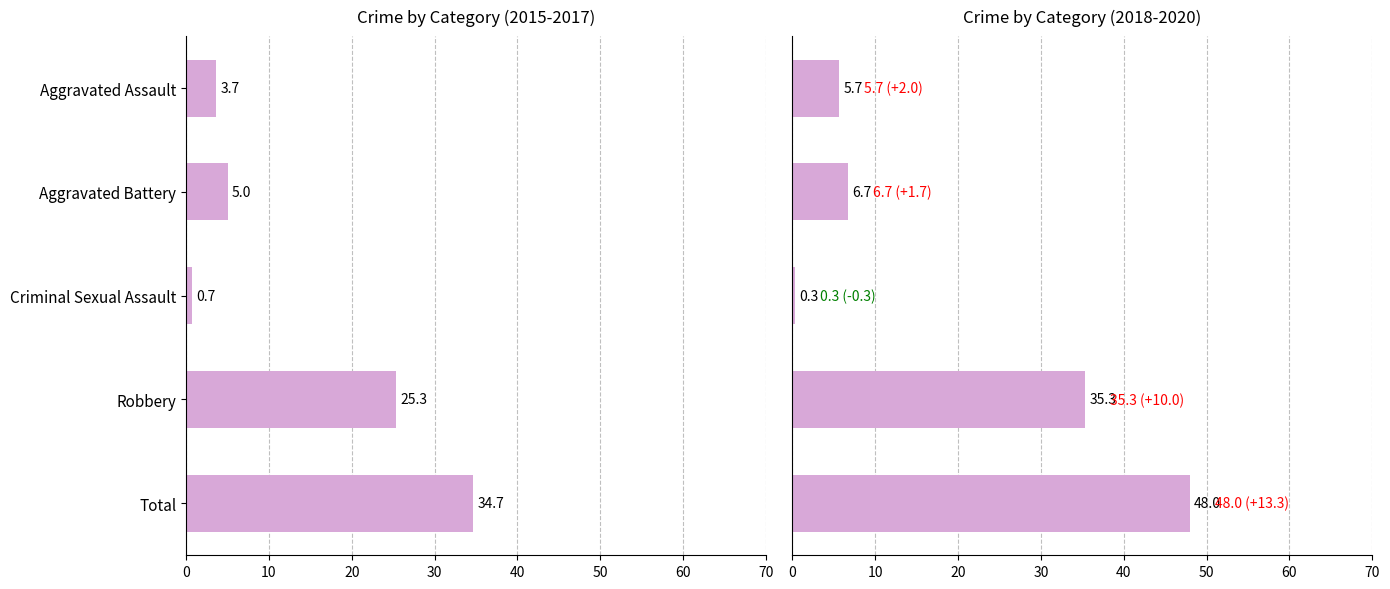

What is the average value?

19.2